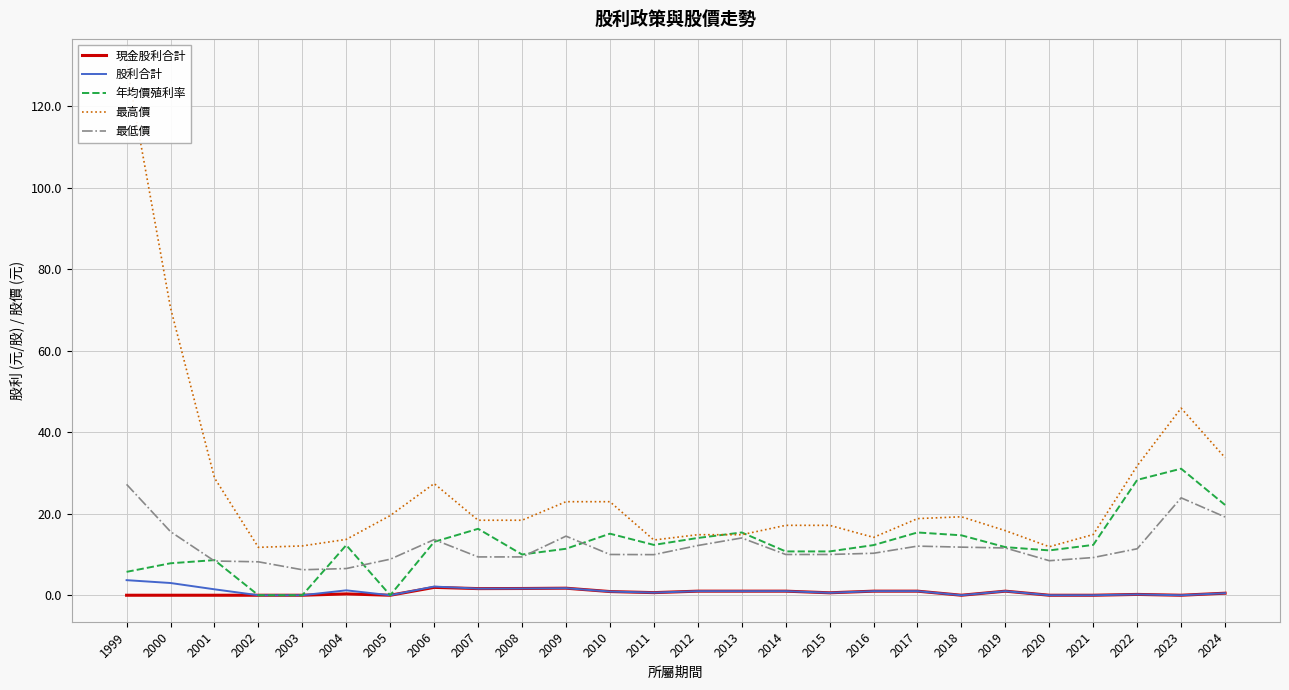

True or false: 最高價 has a value of 26.2 at 2005.

False